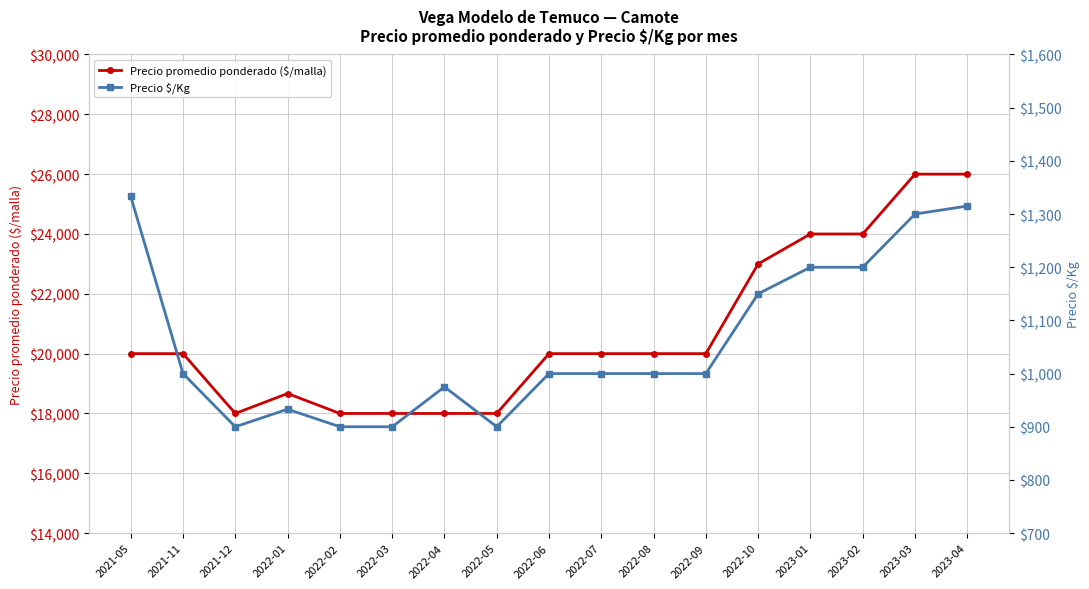

Which series has the largest range (max minus min)?

Precio promedio ponderado ($/malla)